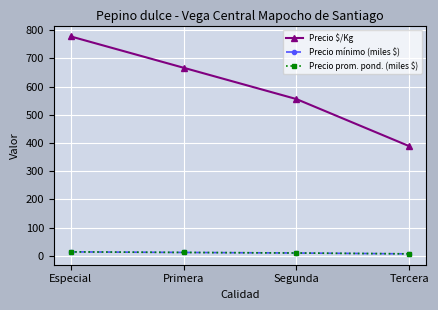

Does the chart display data point markers on the line(s)?

Yes